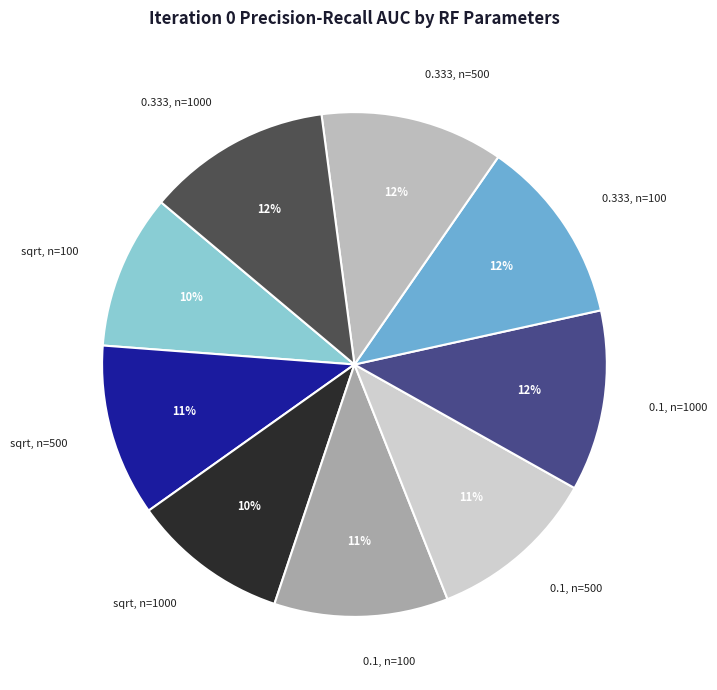

Is the sum of 0.333, n=100 and sqrt, n=1000 greater than half?

No